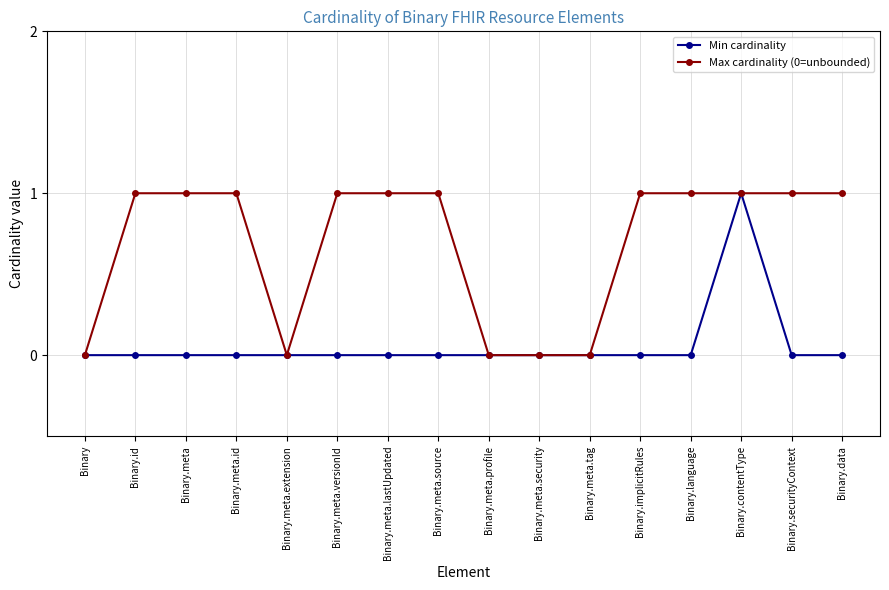

Rank the series by their average value, from lowest to highest.

Min cardinality, Max cardinality (0=unbounded)